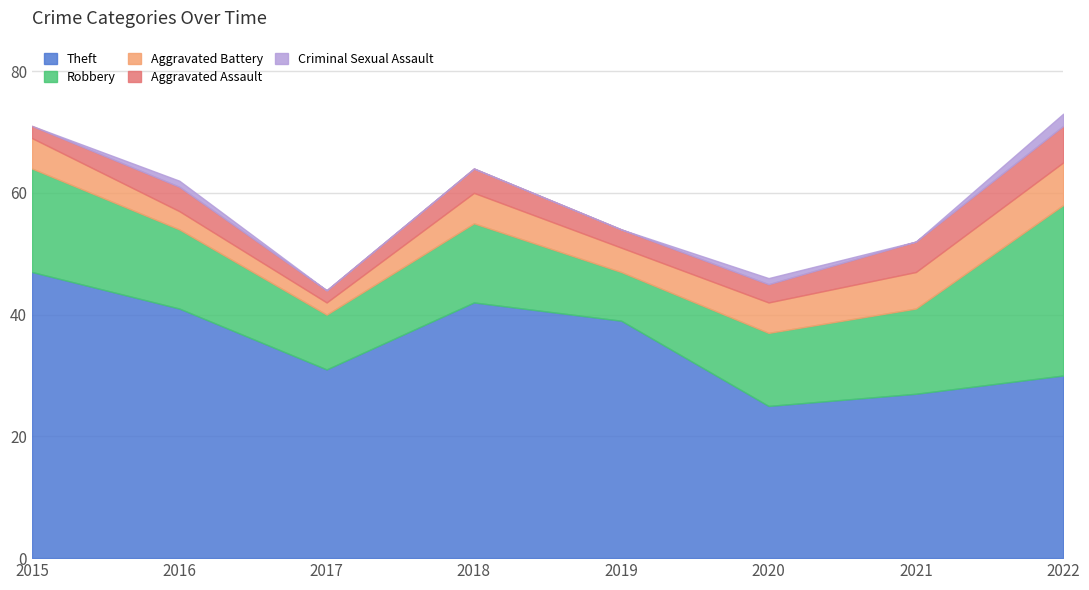

The Aggravated Assault series shows 4 at 2016. True or false?

True